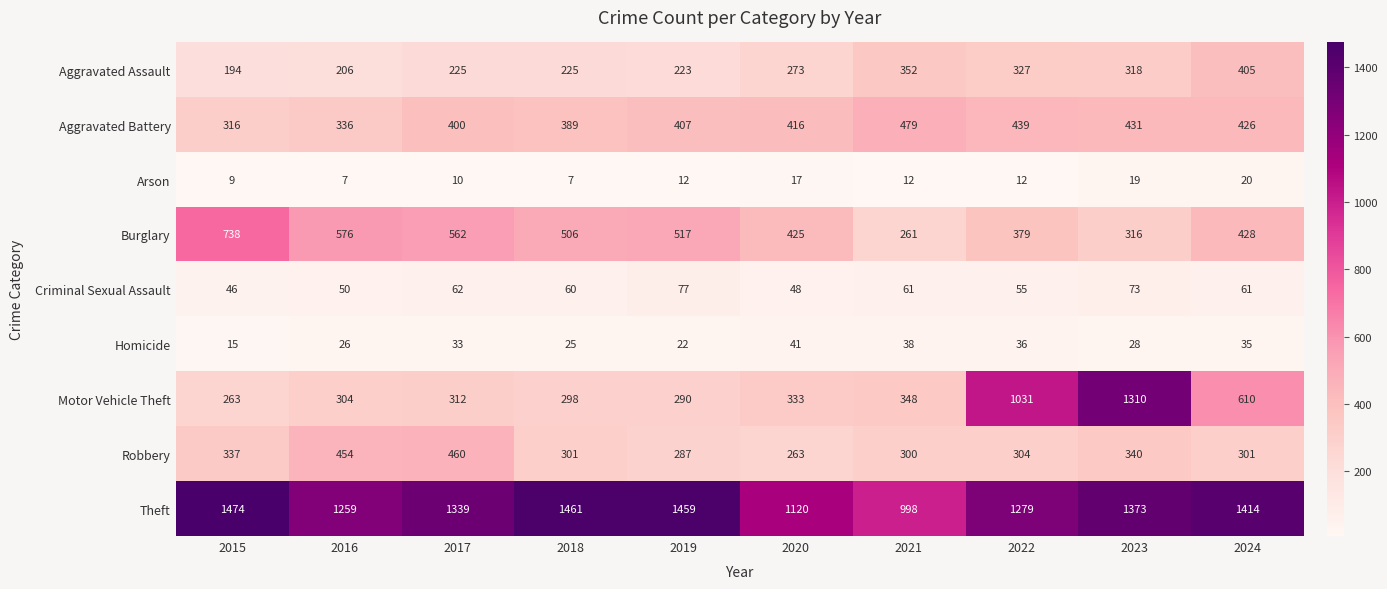

At how many categories does at least one series exceed 389?

10